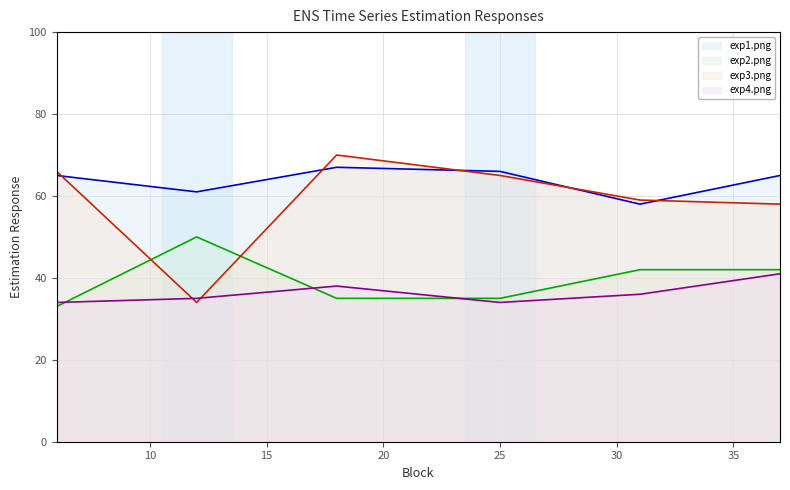

What is the minimum value shown in the chart?

33